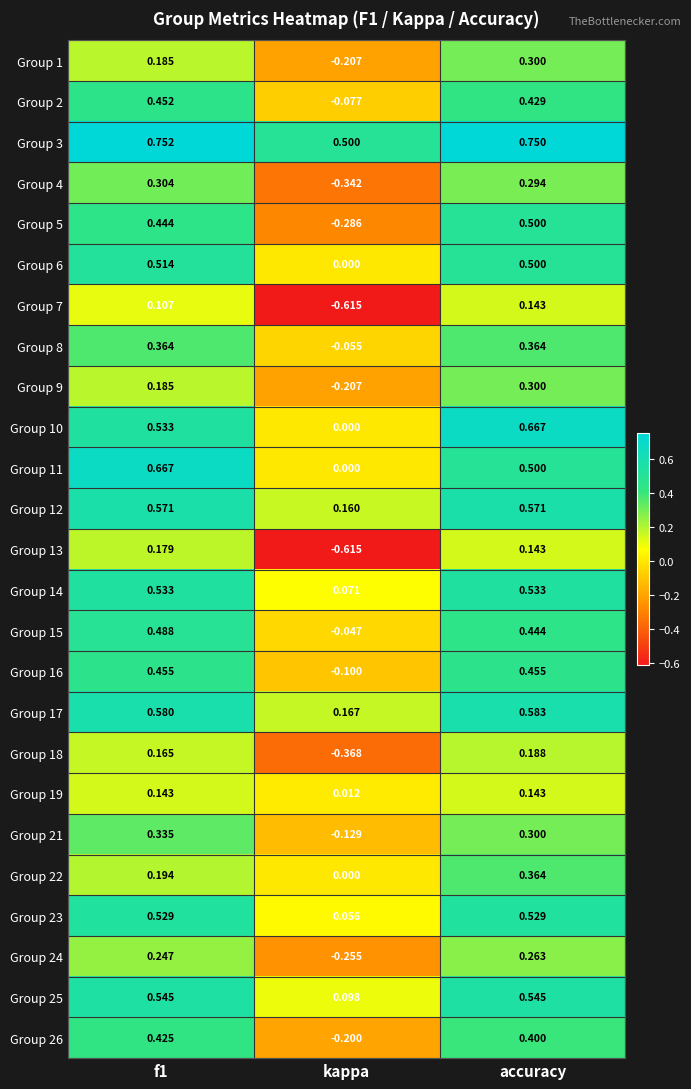

At which label does Group 22 reach its peak?

accuracy